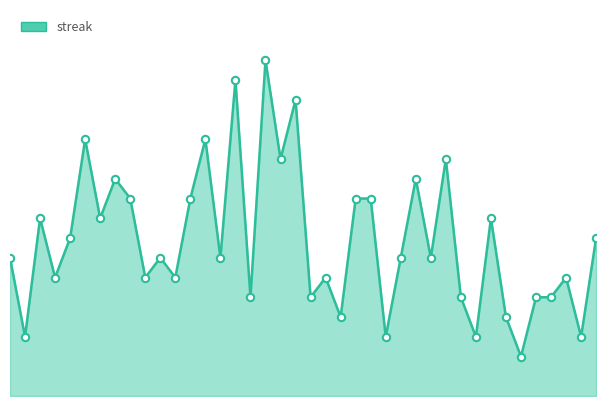

Which series has the widest spread of Y values?

streak_line